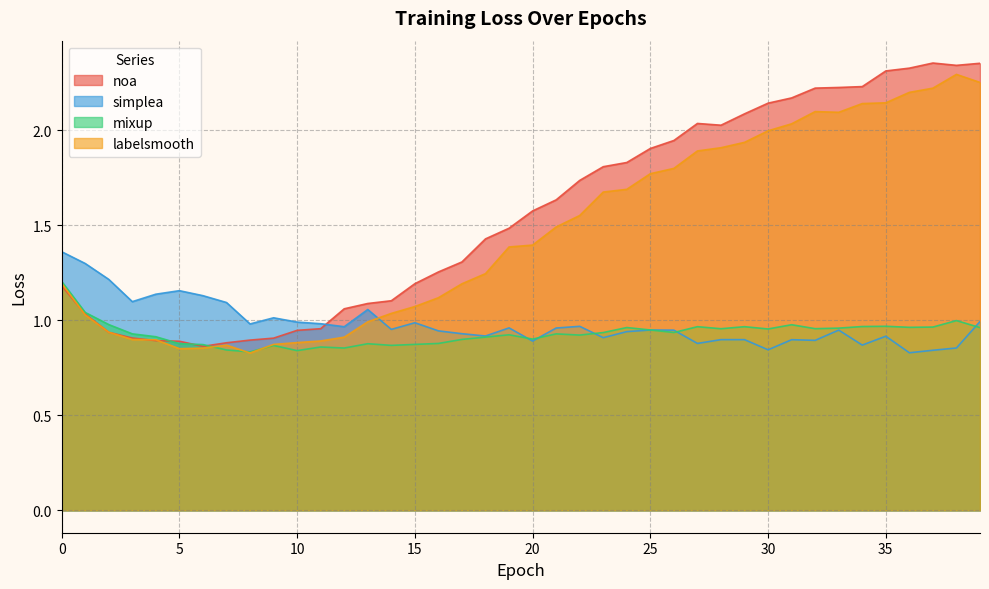

The value of labelsmooth at 14 is 1.0. True or false?

True